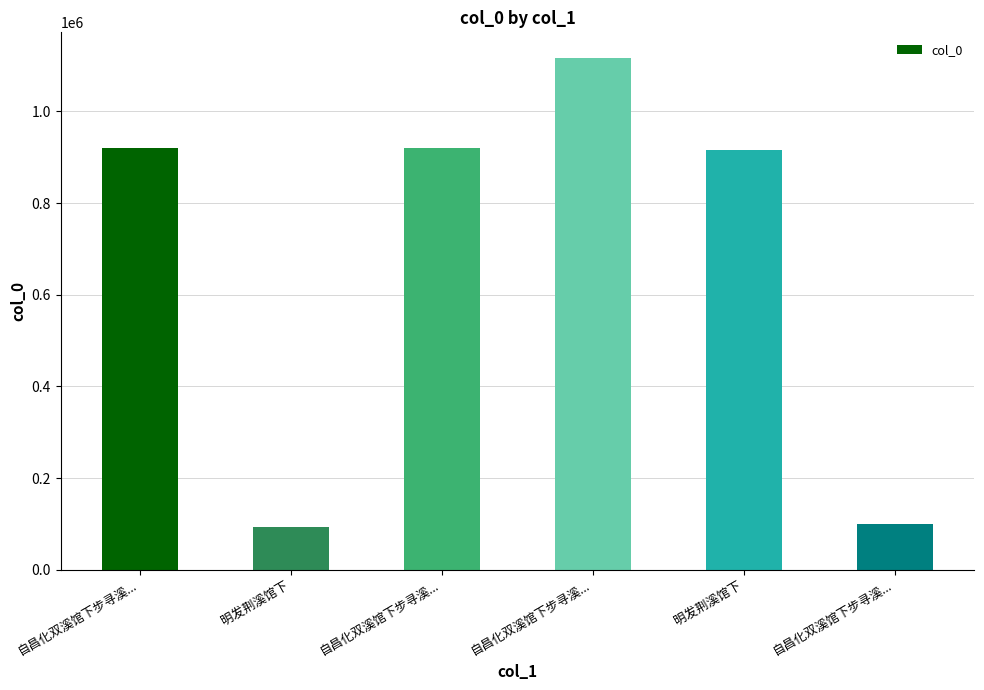

Are the bars horizontal?

No